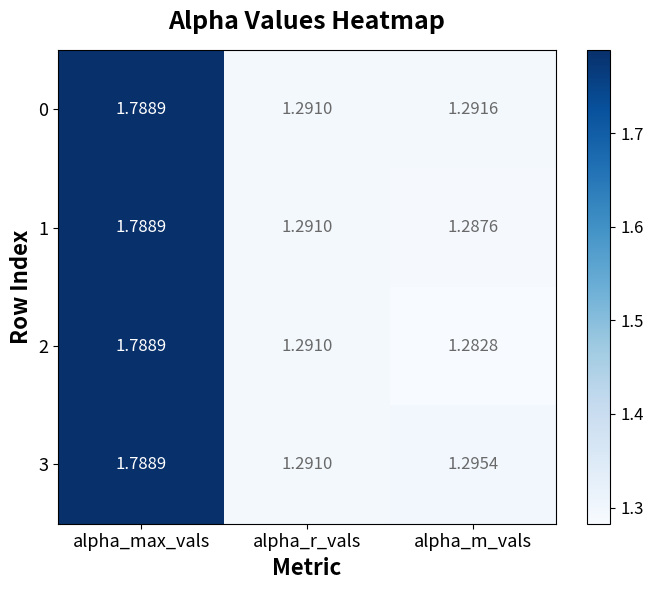

At which label is 3 closest to 1?

alpha_r_vals